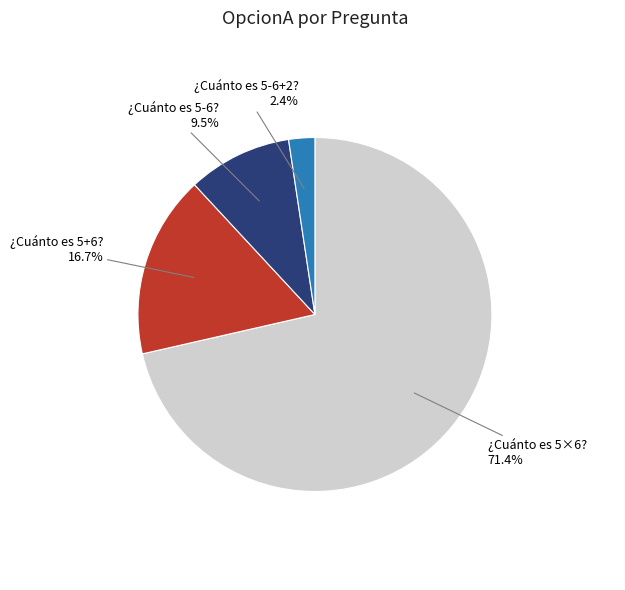

To the nearest percent, what is the difference between the largest and smallest slice percentages?

69%